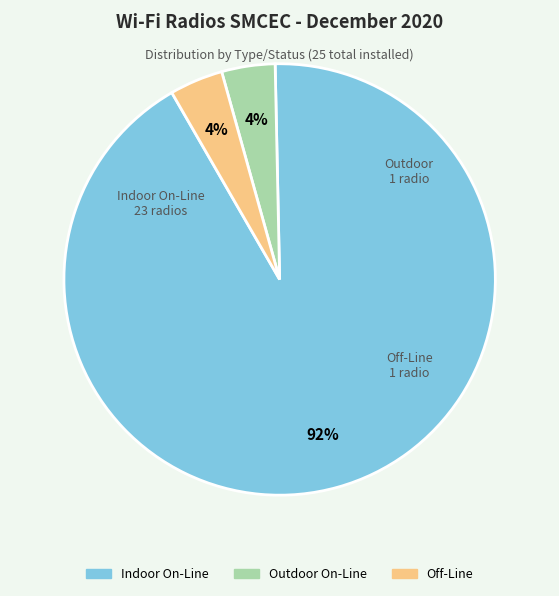

Count the number of slices in the pie.

3